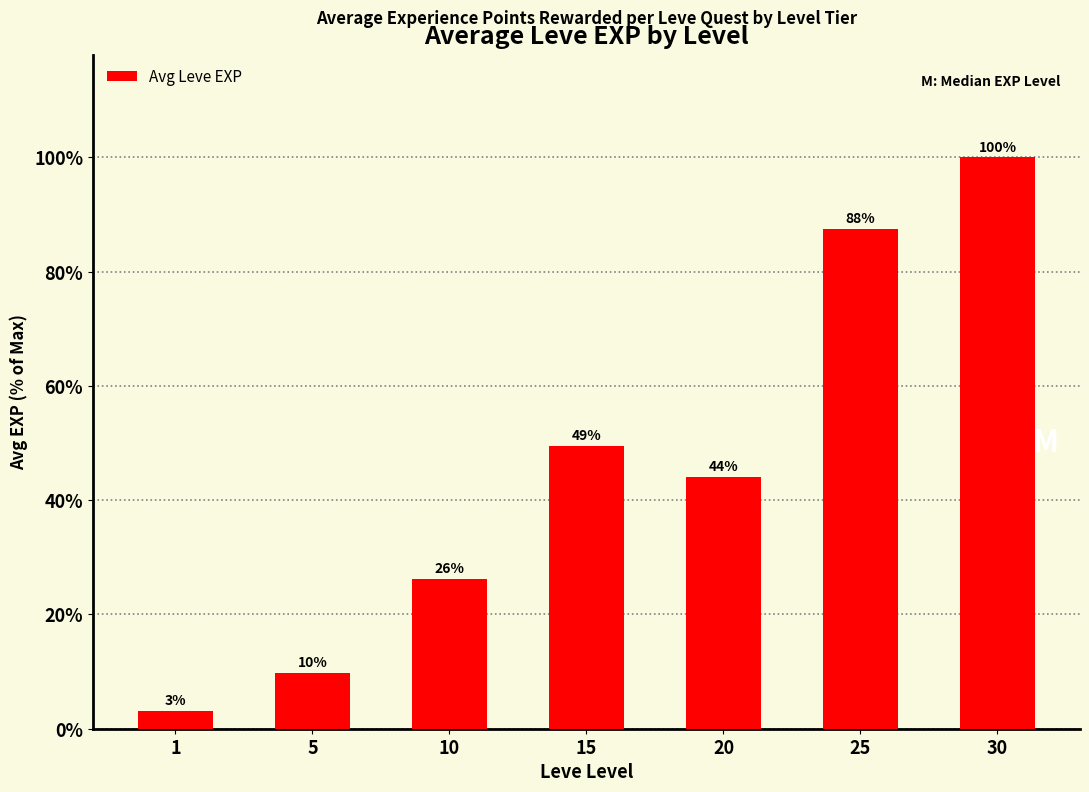

Rank the categories by value from lowest to highest.

1, 5, 10, 20, 15, 25, 30